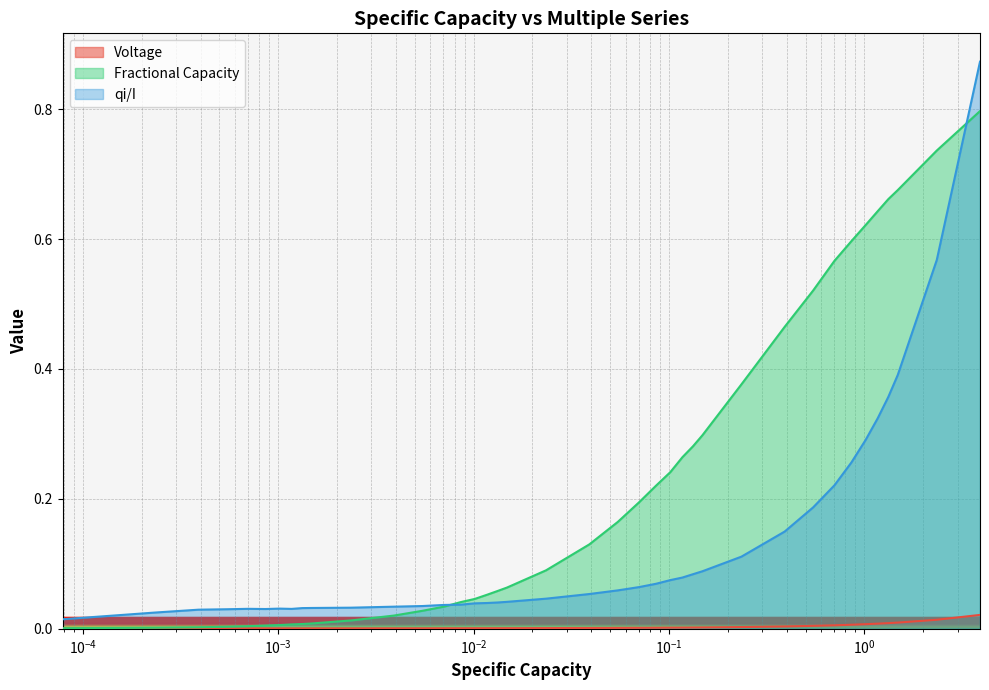

List the series in order of their overall mean, highest first.

Fractional Capacity, qi/I, Voltage